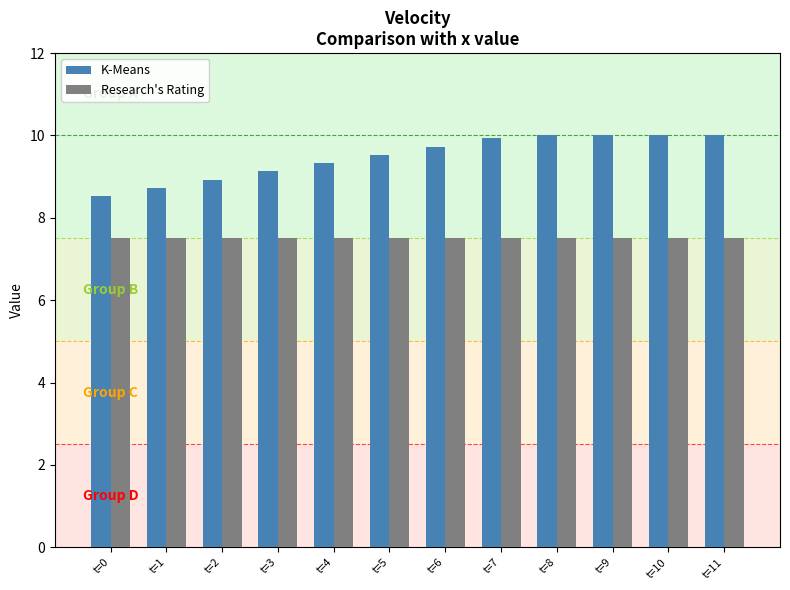

Reading left to right, what are all the values shown in this chart?

K-Means: 8.5	8.7	8.9	9.1	9.3	9.5	9.7	9.9	10.0	10.0	10.0	10.0
Research's Rating: 7.5	7.5	7.5	7.5	7.5	7.5	7.5	7.5	7.5	7.5	7.5	7.5